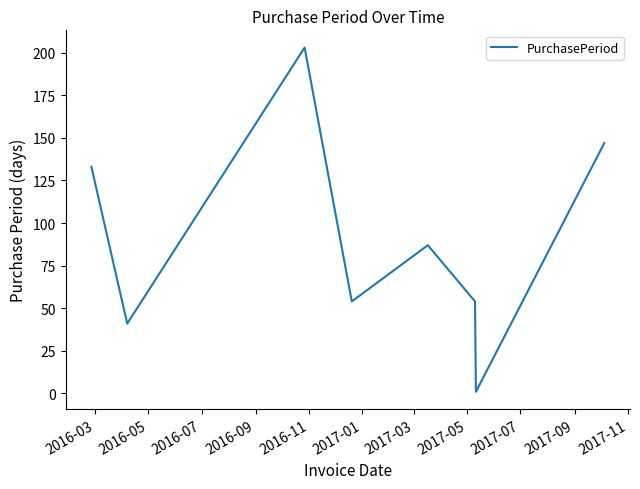

True or false: there are more than 1 points higher than both neighbors.

True